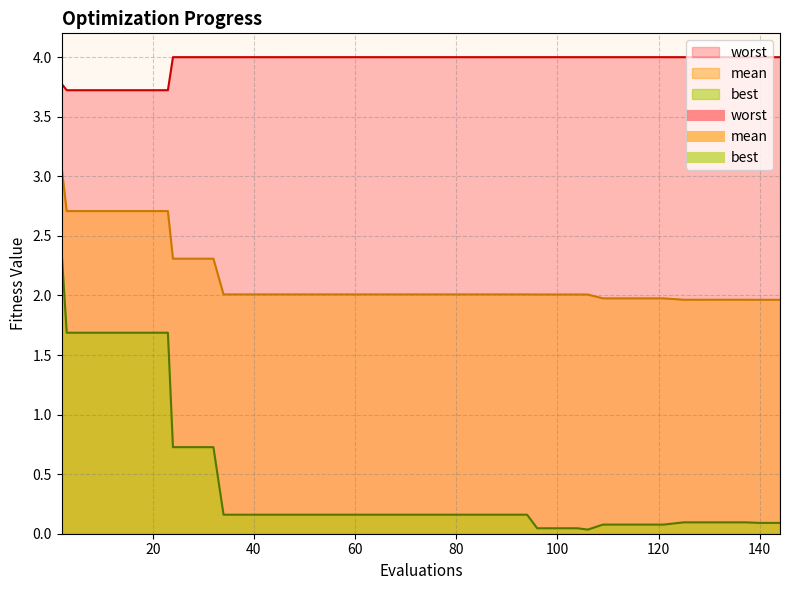

At which label does mean reach its peak?

2